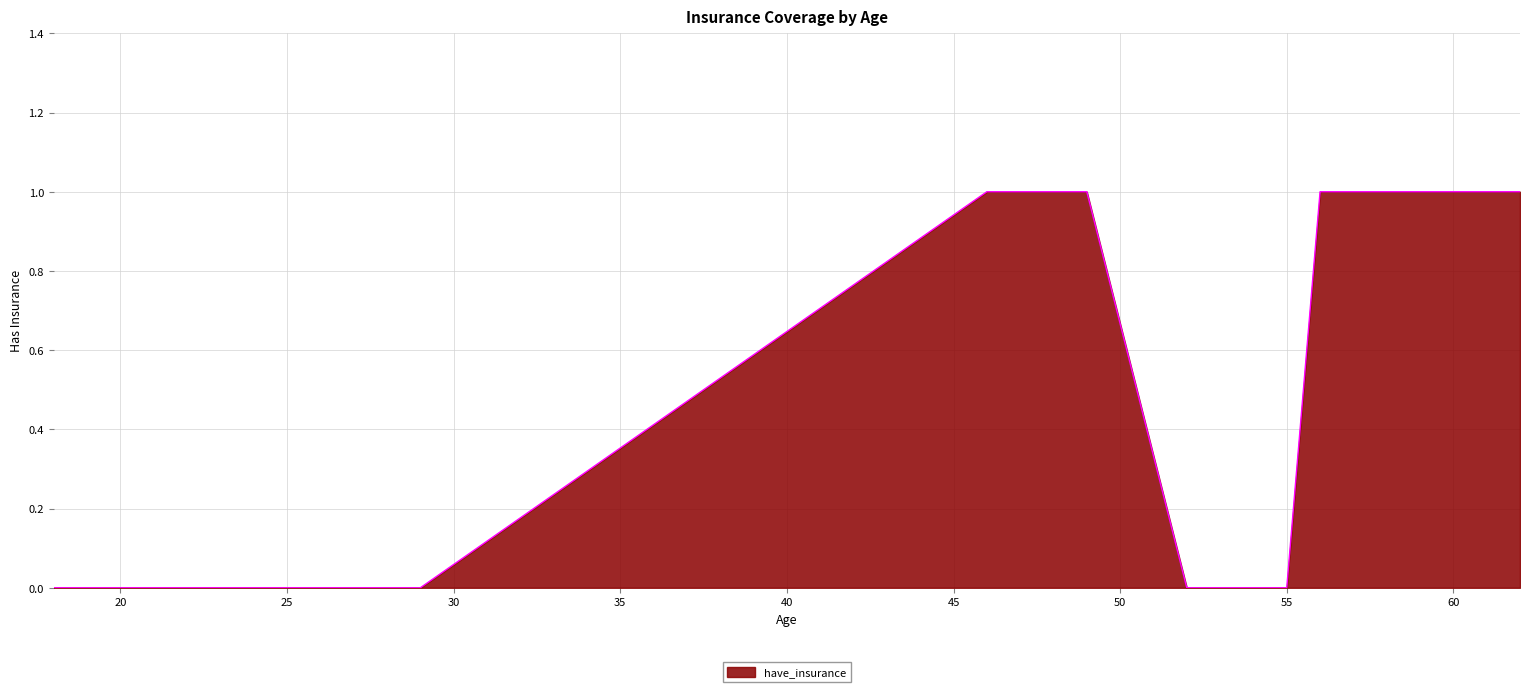

How many categories are shown in the chart?

15